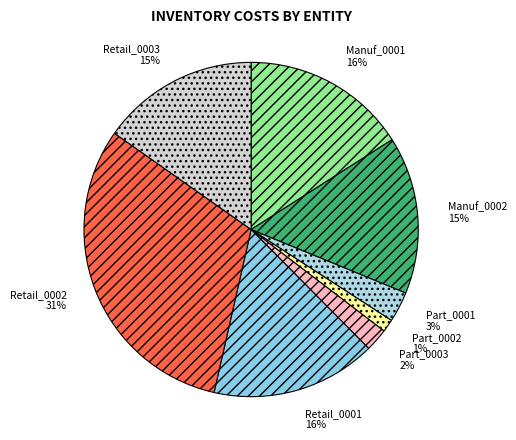

To the nearest percent, what percentage of the pie is Part_0001?

3%